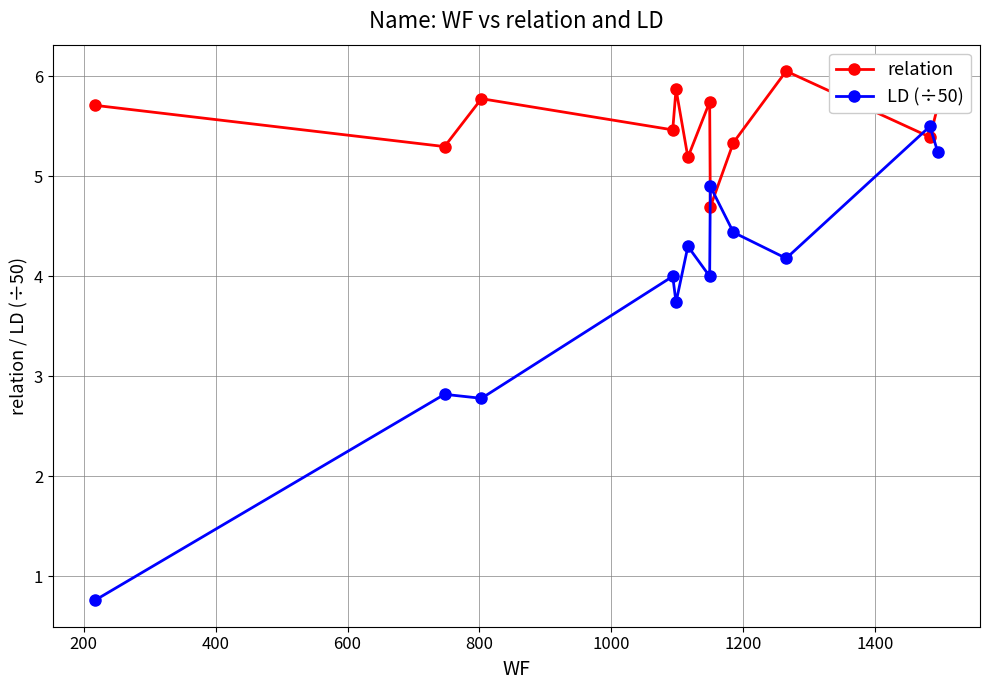

True or false: relation and LD (÷50) intersect in this chart.

True